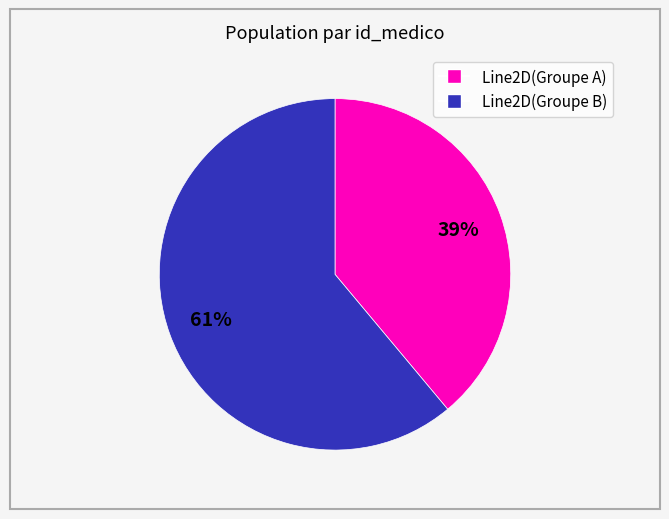

Is it true that Line2D(Groupe B) is 71% of the pie?

False